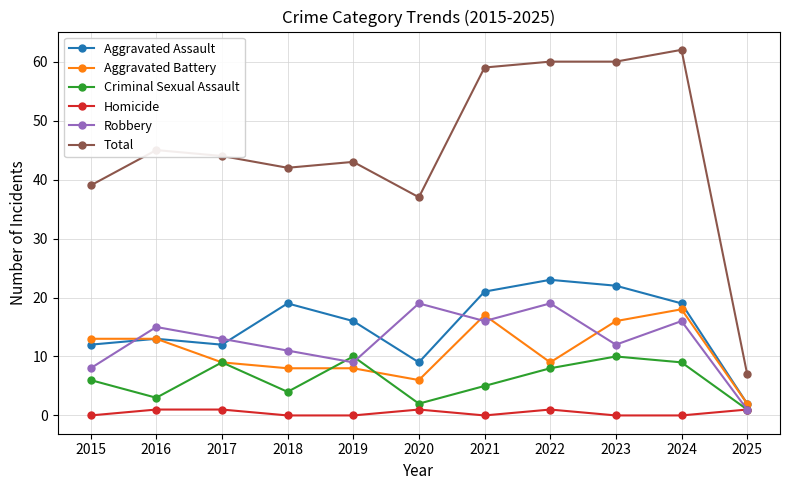

At which category does Total reach its first local peak?

2016